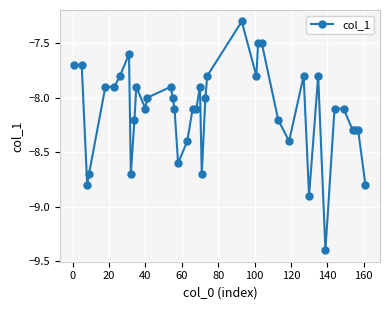

What is the smallest value displayed?

-9.4